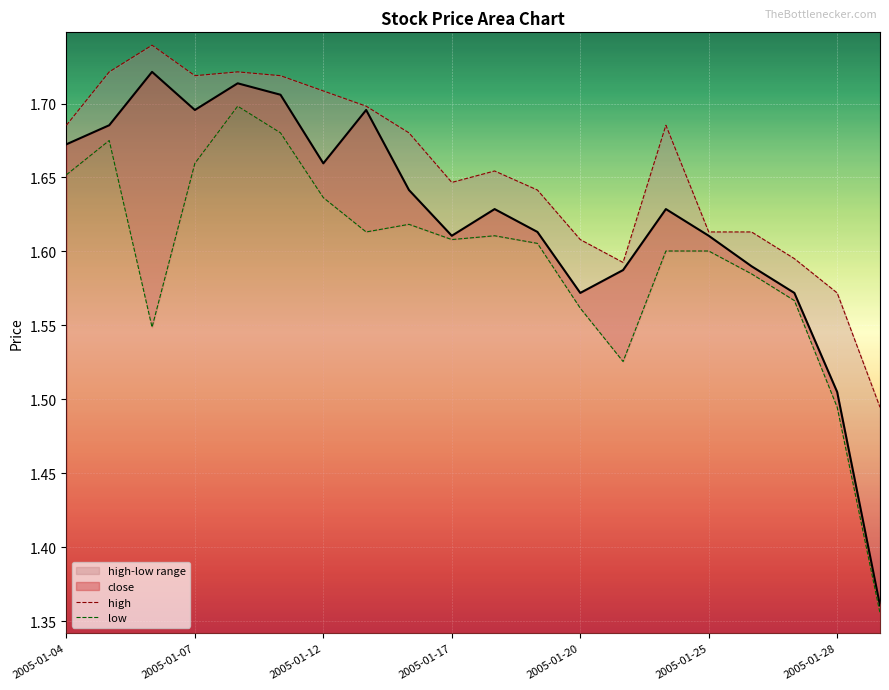

Is it true that close equals 0.6 at 2005-01-28?

False